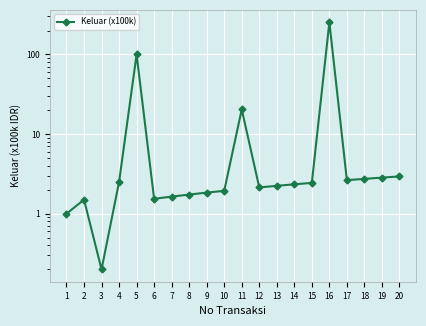

Reading left to right, what are all the values shown in this chart?

1.0	1.5	0.2	2.5	100.0	1.5	1.6	1.7	1.8	1.9	20.4	2.1	2.2	2.3	2.4	254.0	2.6	2.7	2.8	2.9